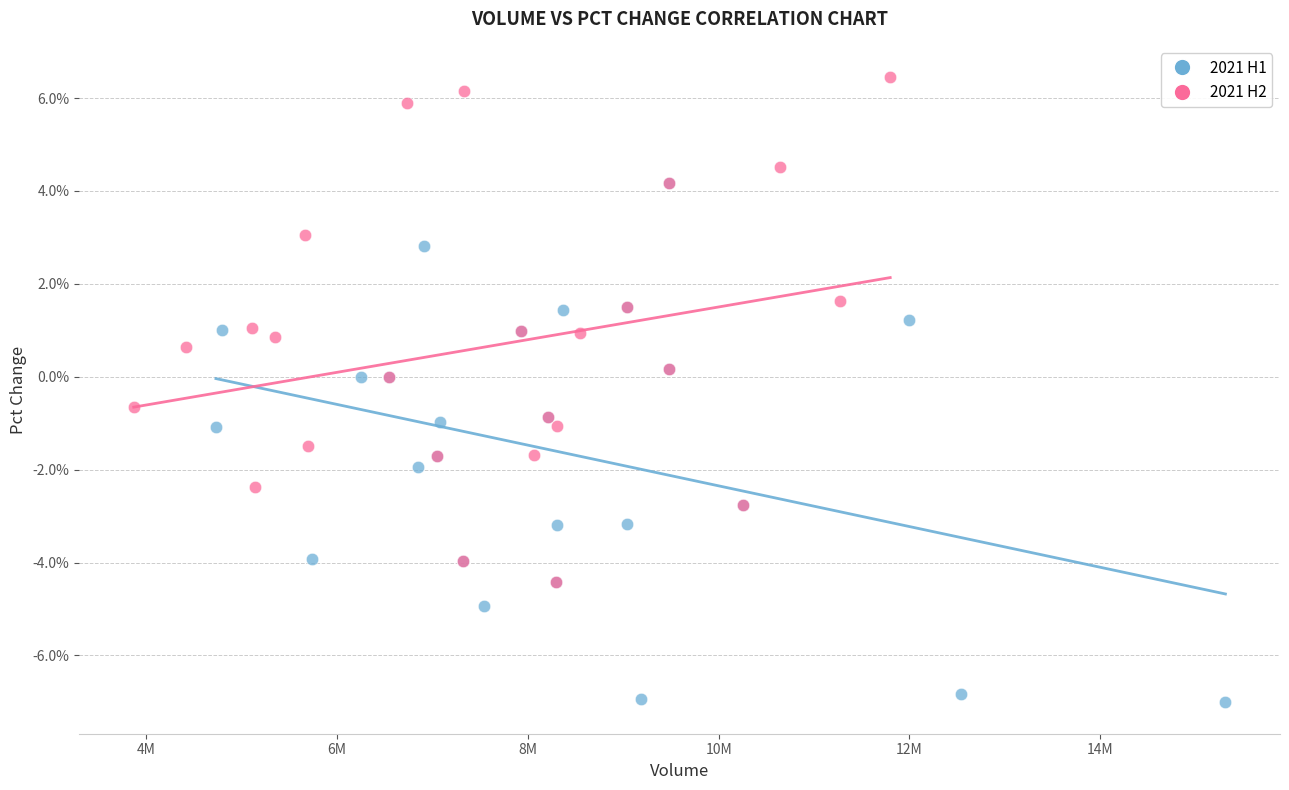

Which series reaches the minimum Y coordinate?

2021 H1